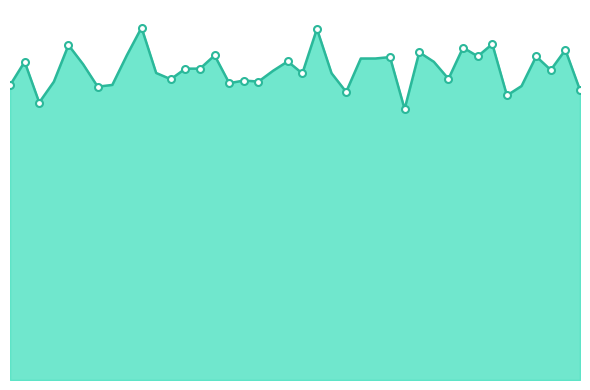

Does the chart have visible grid lines?

No